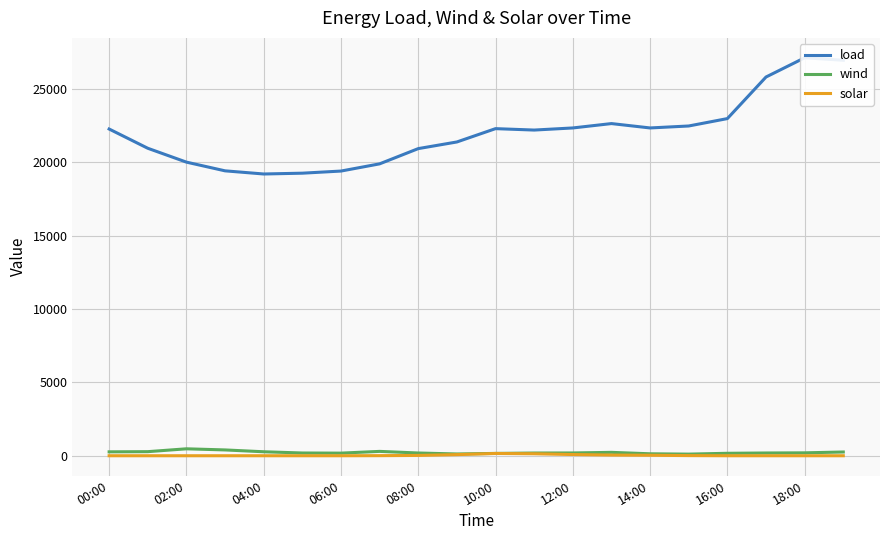

In solar, how many points are higher than both neighbors (excluding endpoints)?

1